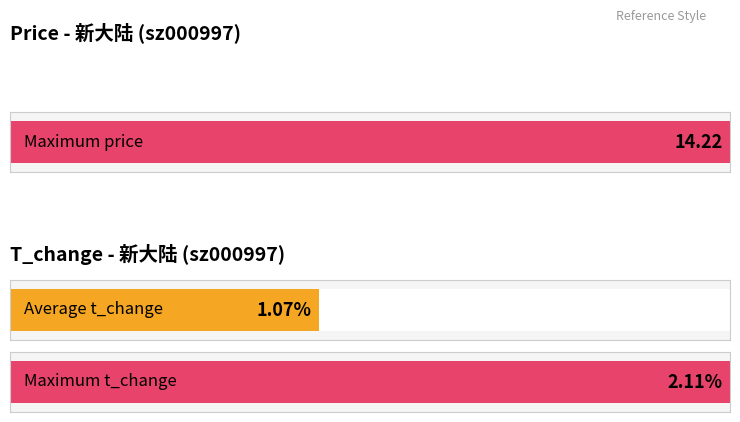

What is the difference between the maximum and minimum values in the t_change series?

1.8